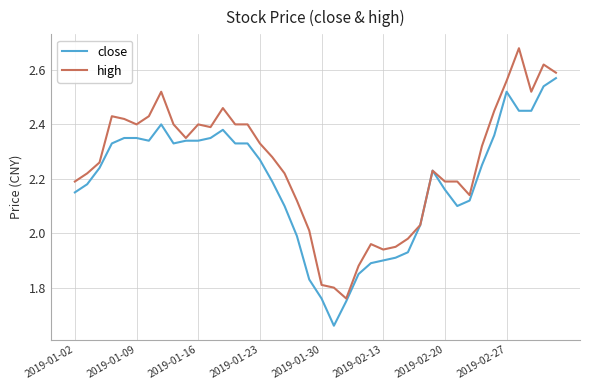

Which series has the largest total across all categories?

high